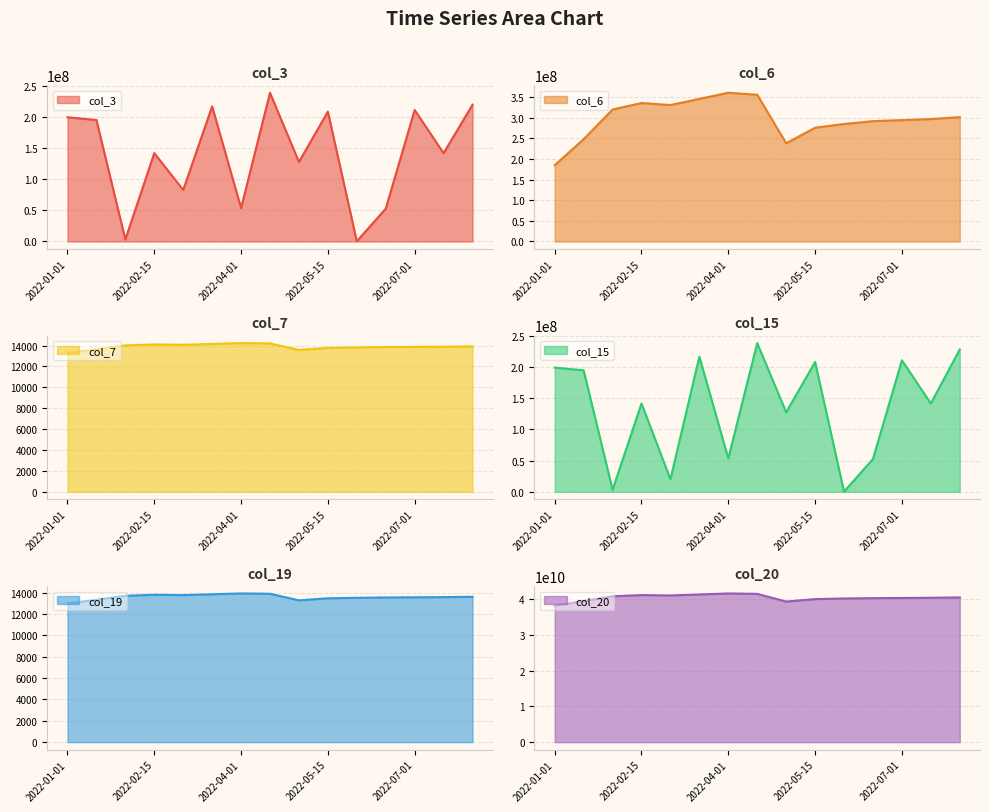

What is the sum of the col_7 values at 2022-05-01 and 2022-01-15?

27211